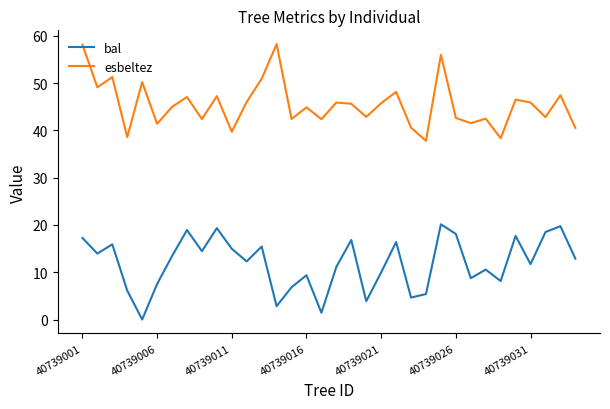

List the series in order of their overall mean, highest first.

esbeltez, bal